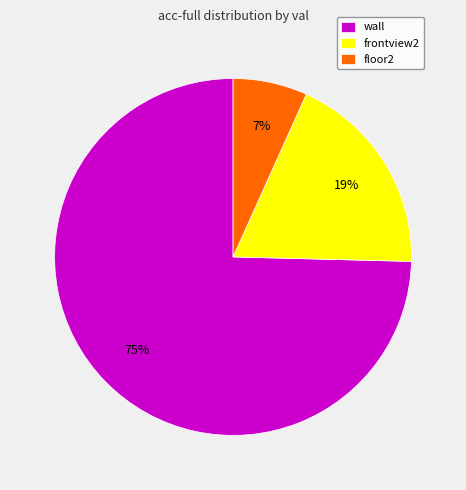

Is wall the majority of the pie?

Yes